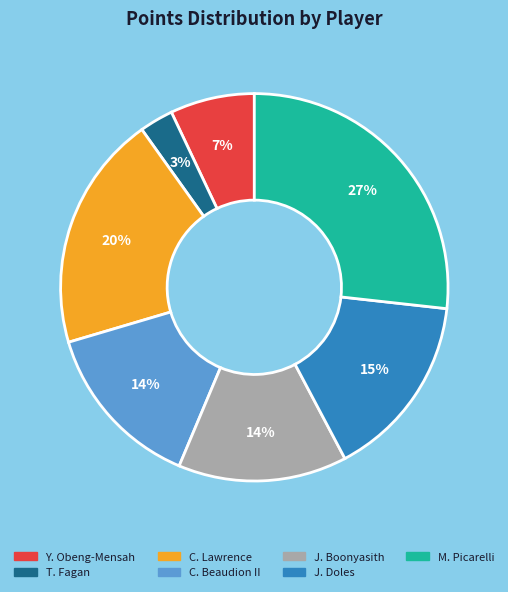

To the nearest percent, what is the difference between the largest and smallest slice percentages?

24%